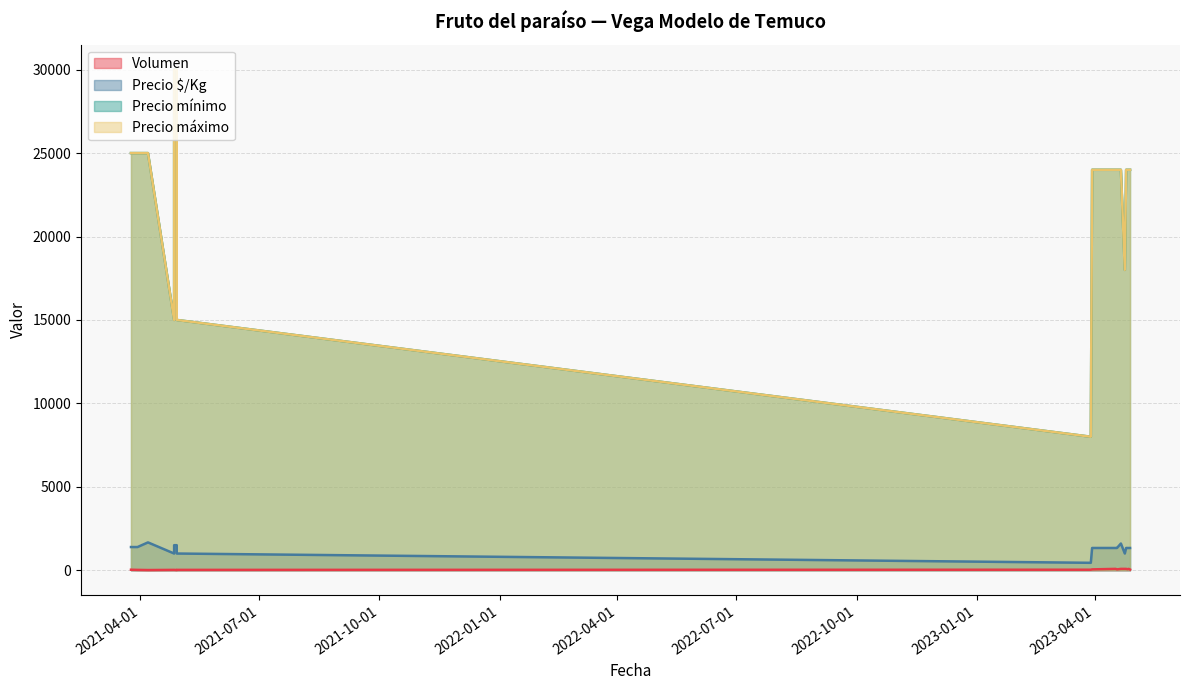

Is the value of Precio máximo at 2023-04-18 greater than the value of Precio $/Kg at 2023-04-24?

Yes